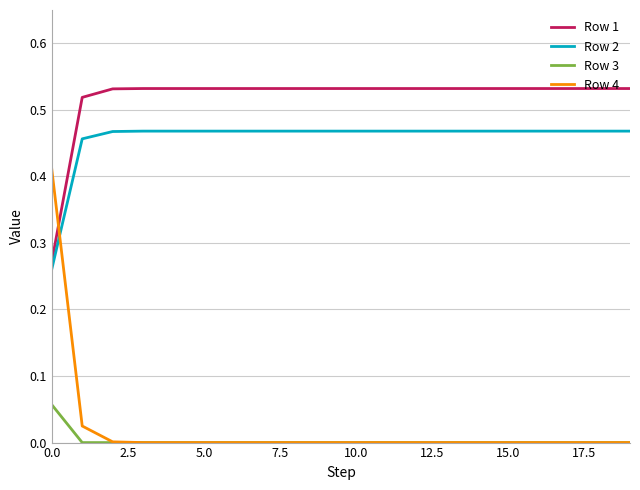

Which series has the largest range (max minus min)?

Row 4